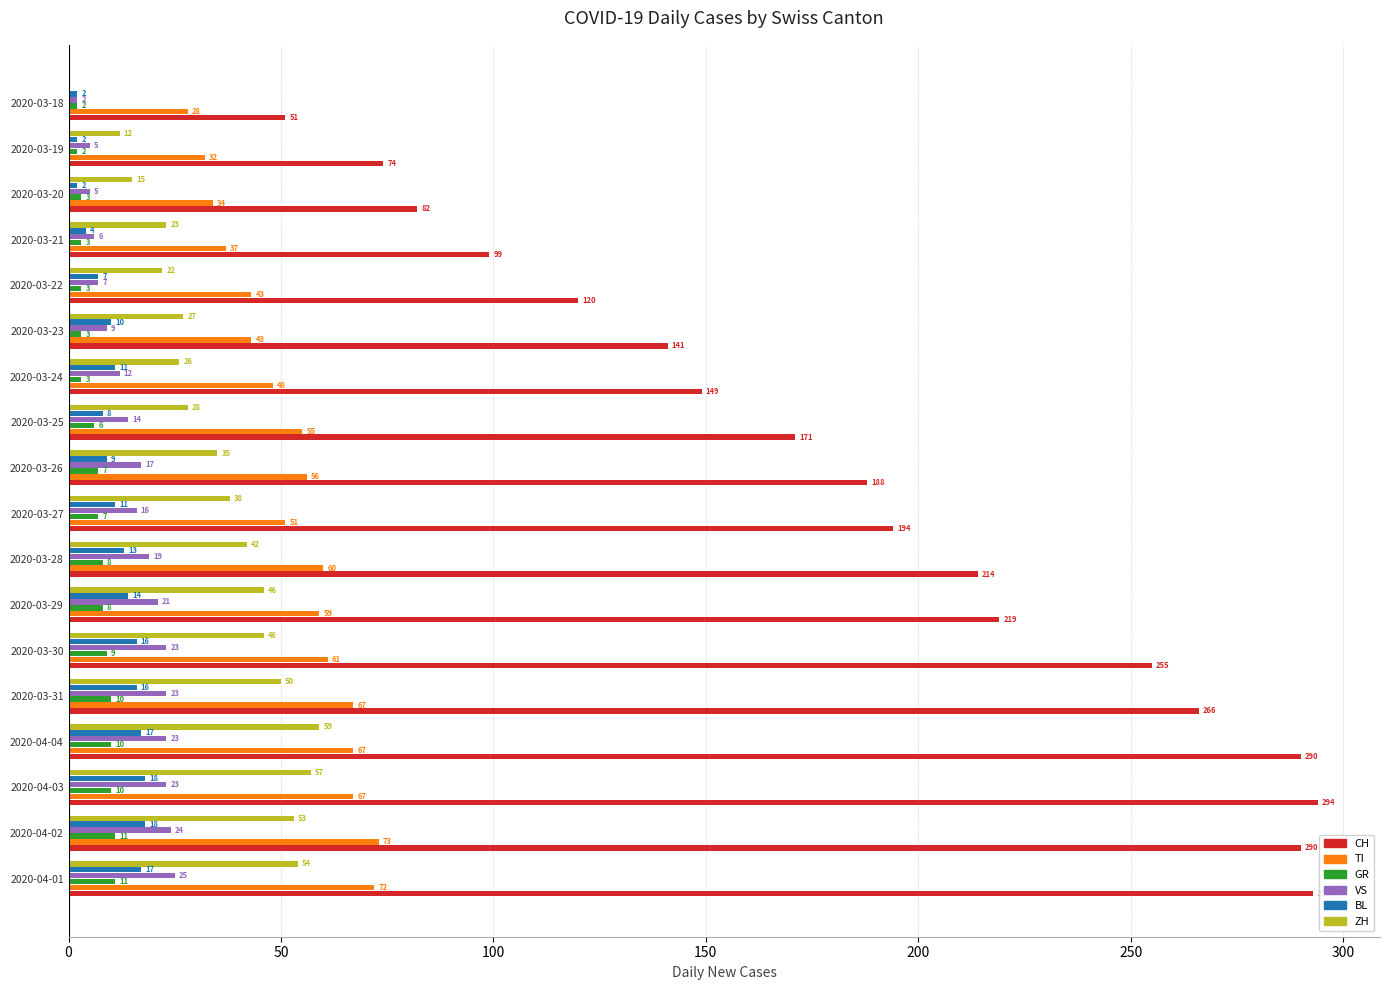

Count the number of categories in the chart.

18